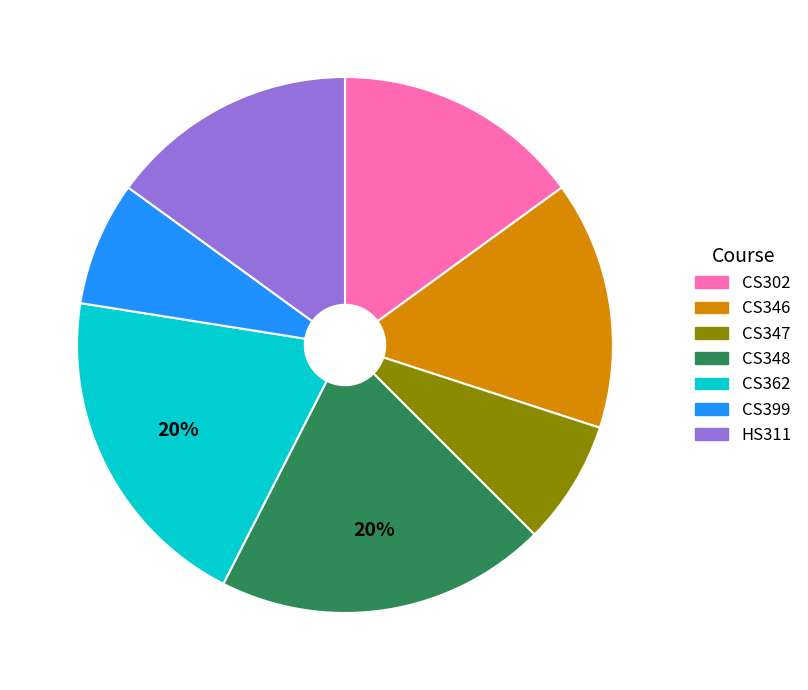

Is it true that CS302 is 22% of the pie?

False